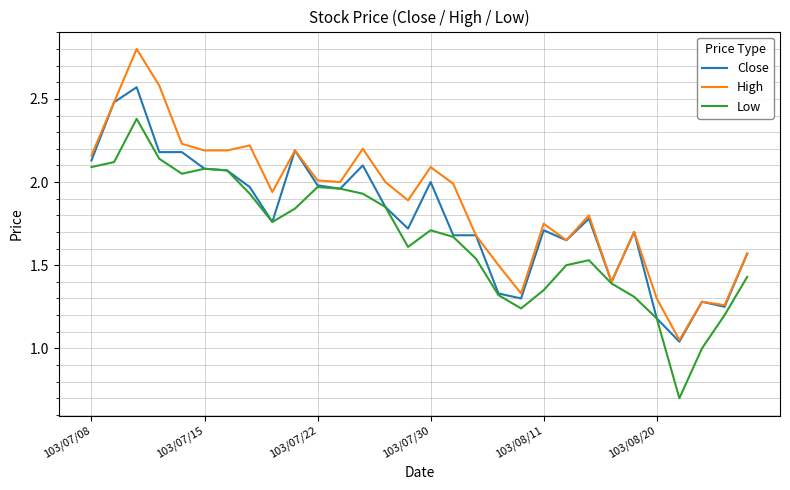

Rank the series by their average value, from lowest to highest.

Low, Close, High